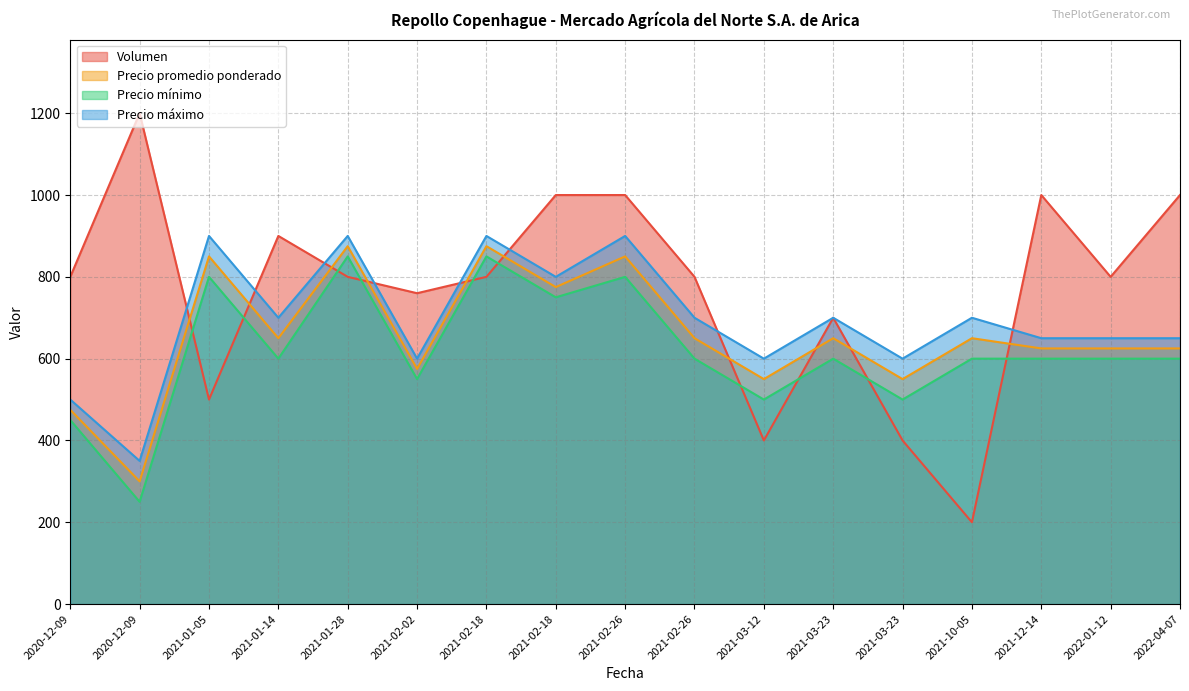

Where is Precio mínimo nearest to the value 550?

2021-02-02